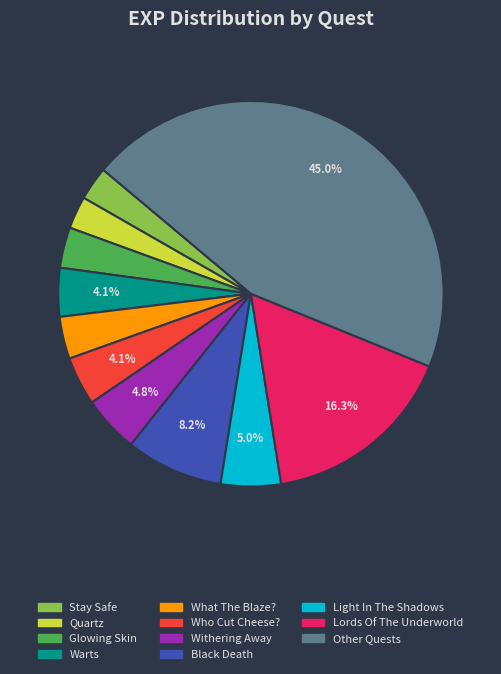

Is there any slice that represents more than half of the pie?

No